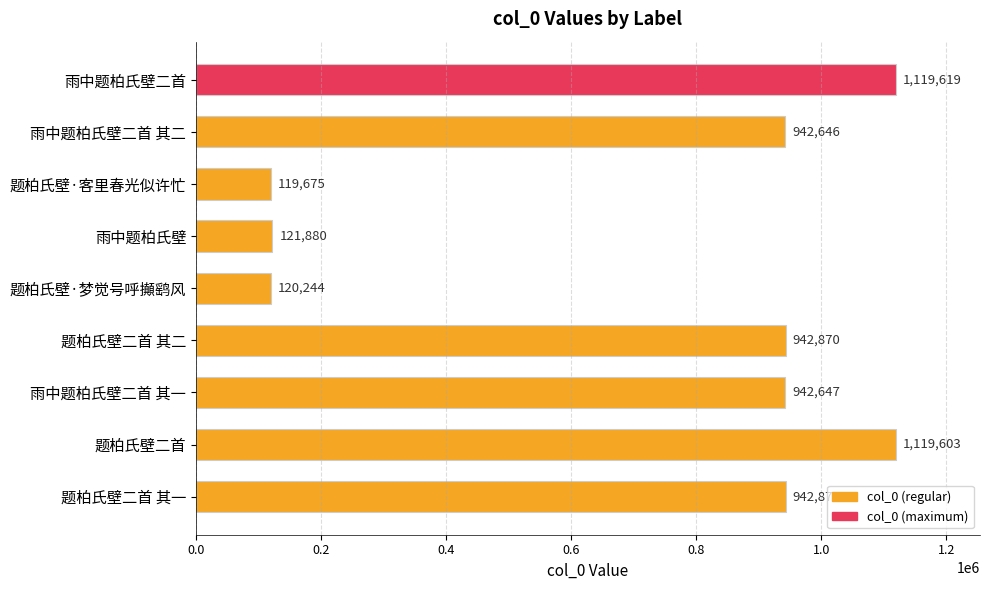

List the labels in order of value, largest first.

雨中题柏氏壁二首, 题柏氏壁二首, 题柏氏壁二首 其一, 题柏氏壁二首 其二, 雨中题柏氏壁二首 其一, 雨中题柏氏壁二首 其二, 雨中题柏氏壁, 题柏氏壁·梦觉号呼攧鹞风, 题柏氏壁·客里春光似许忙